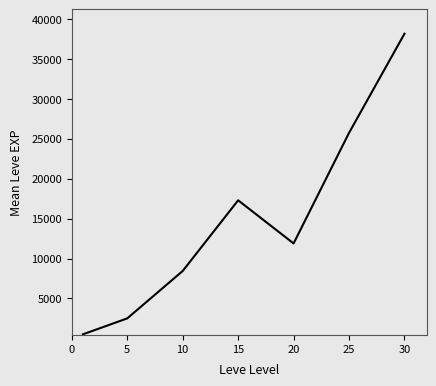

Reading right to left, what are all the values shown in this chart?

38165	25744	11893	17295	8443	2505	506